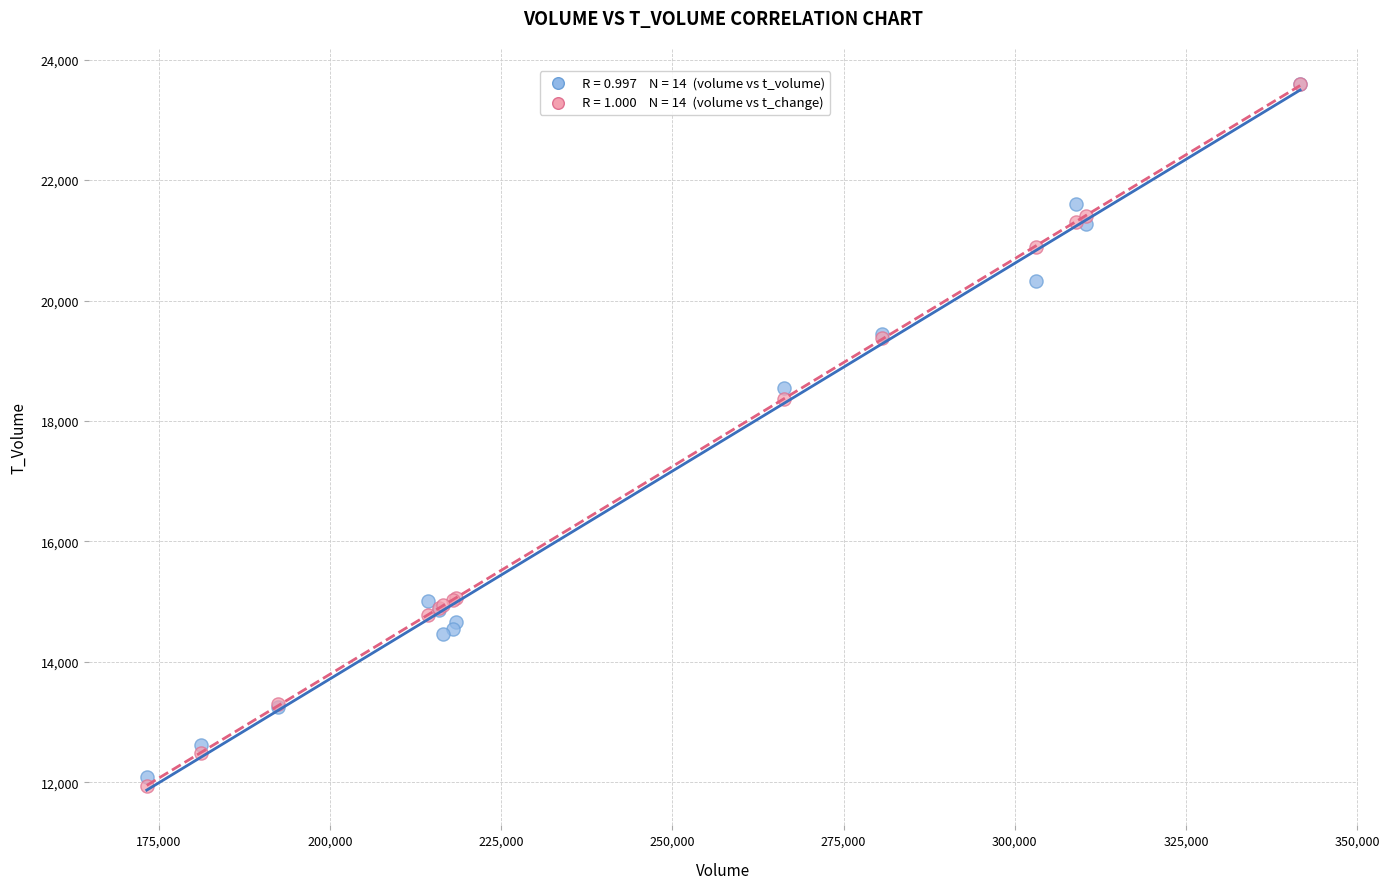

Across all series, what Y value is closest to 17767?

18357.9